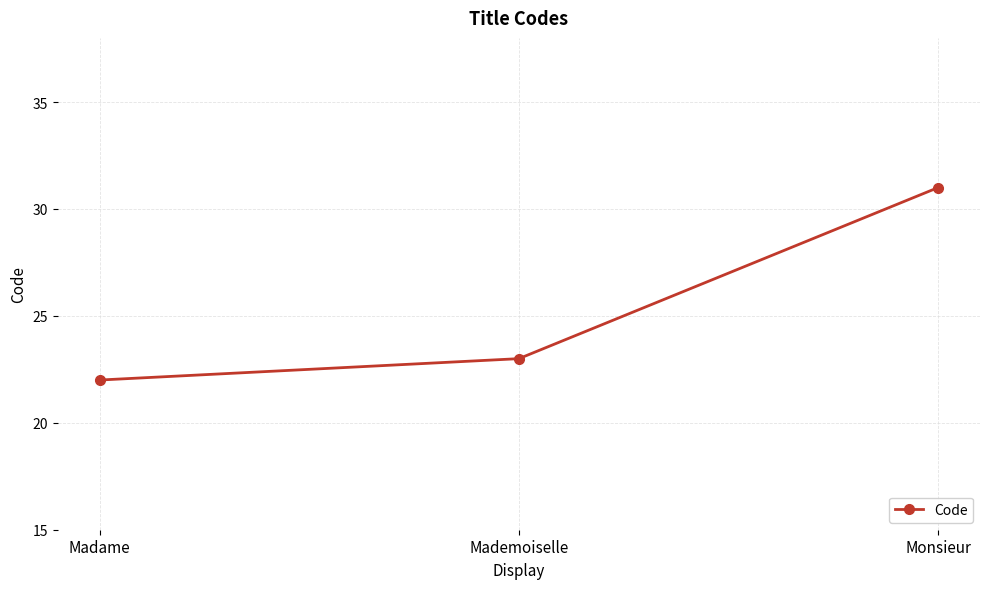

What is the value of the 1st point from the left?

22